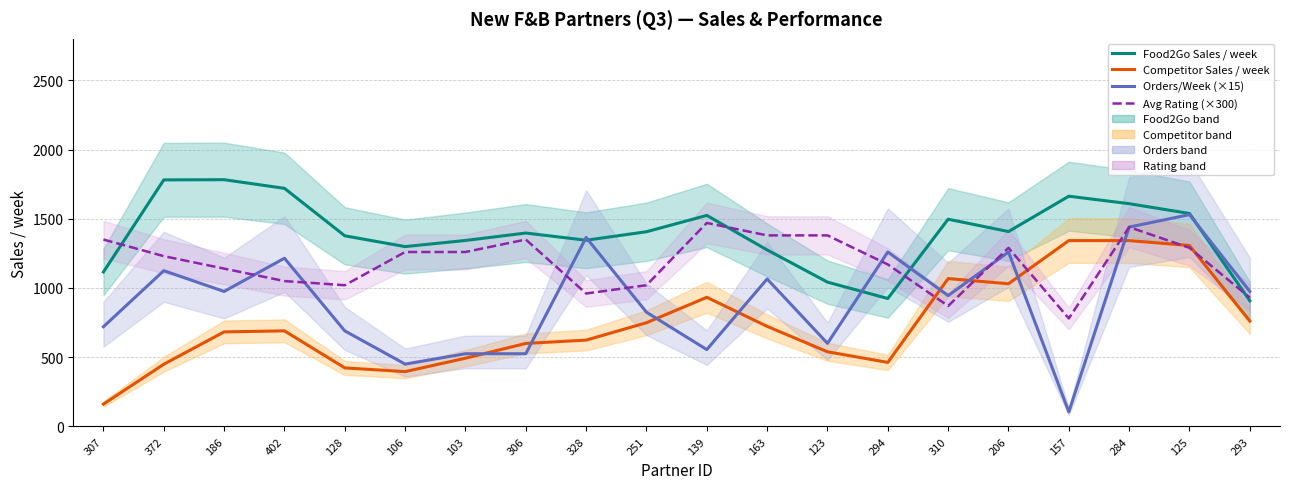

What is the value of the Food2Go Sales / week point at the 18th from the left?

1609.0